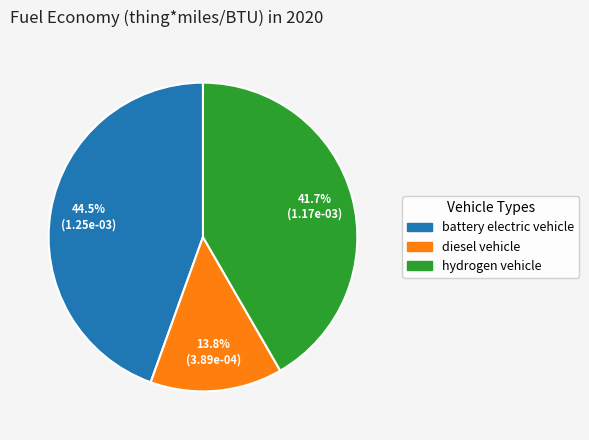

To the nearest percent, what is the difference between the largest and smallest slice percentages?

31%